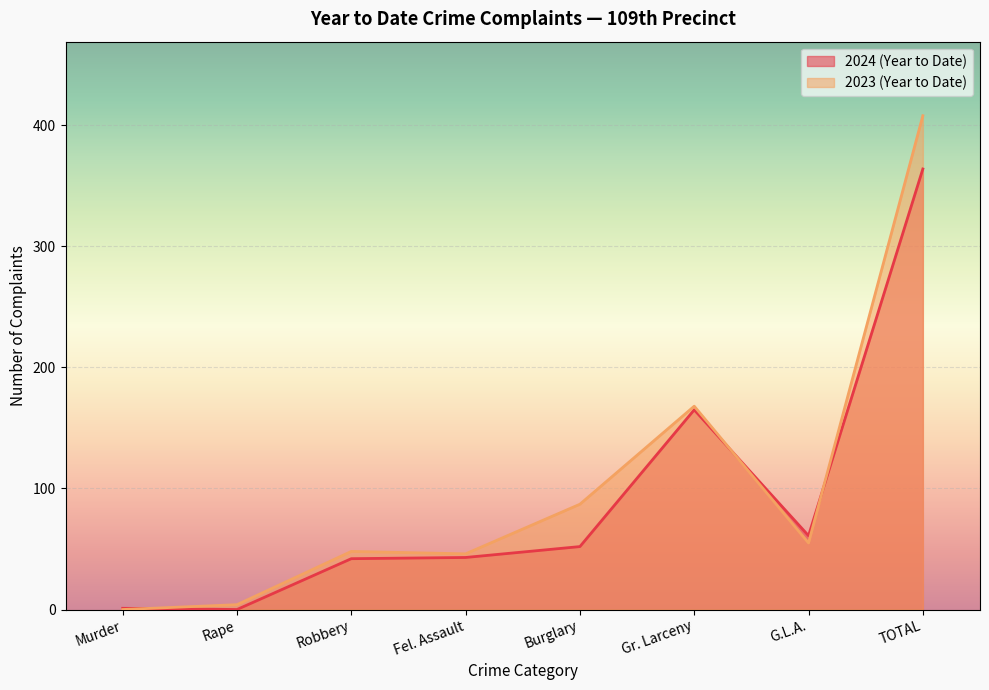

Reading left to right, extract all data points from this chart.

2024 (Year to Date): 1	0	42	43	52	165	61	364
2023 (Year to Date): 0	4	48	46	87	168	55	408